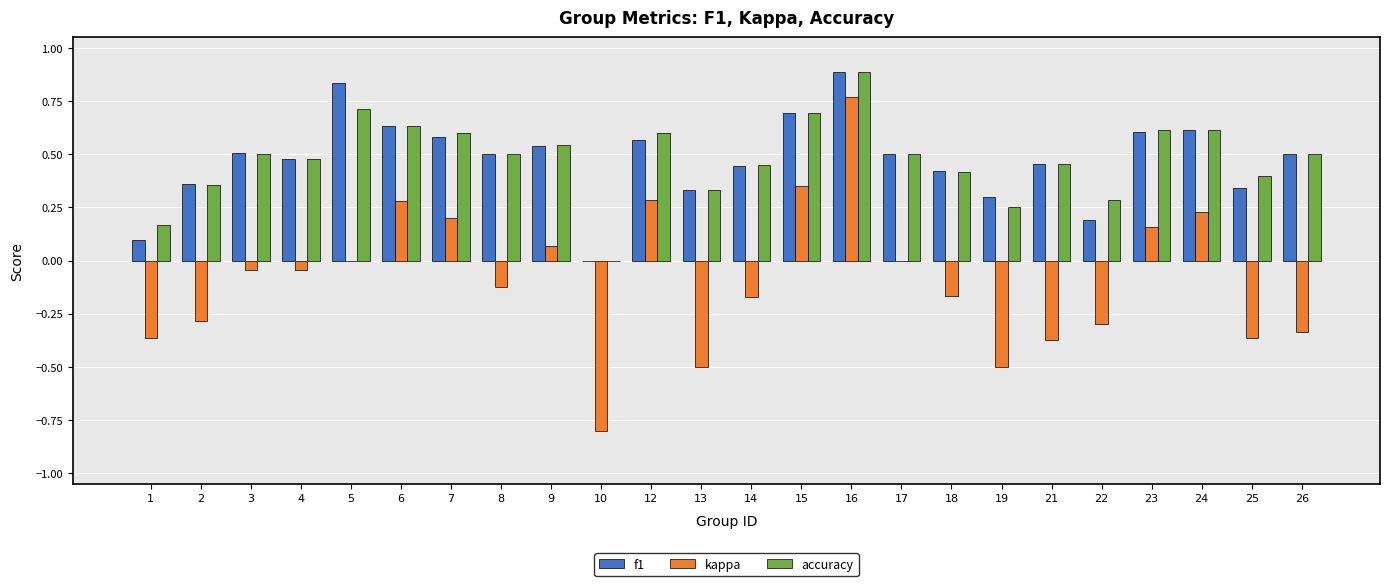

How many categories are shown in the chart?

24